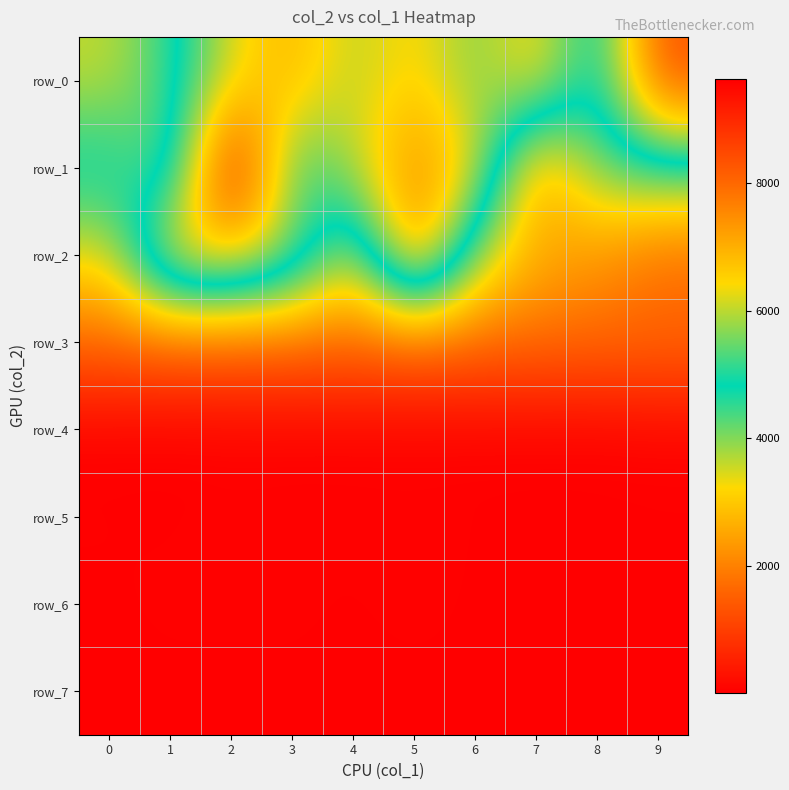

Rank the categories by row_6 value from highest to lowest.

5, 3, 1, 2, 7, 0, 6, 4, 8, 9